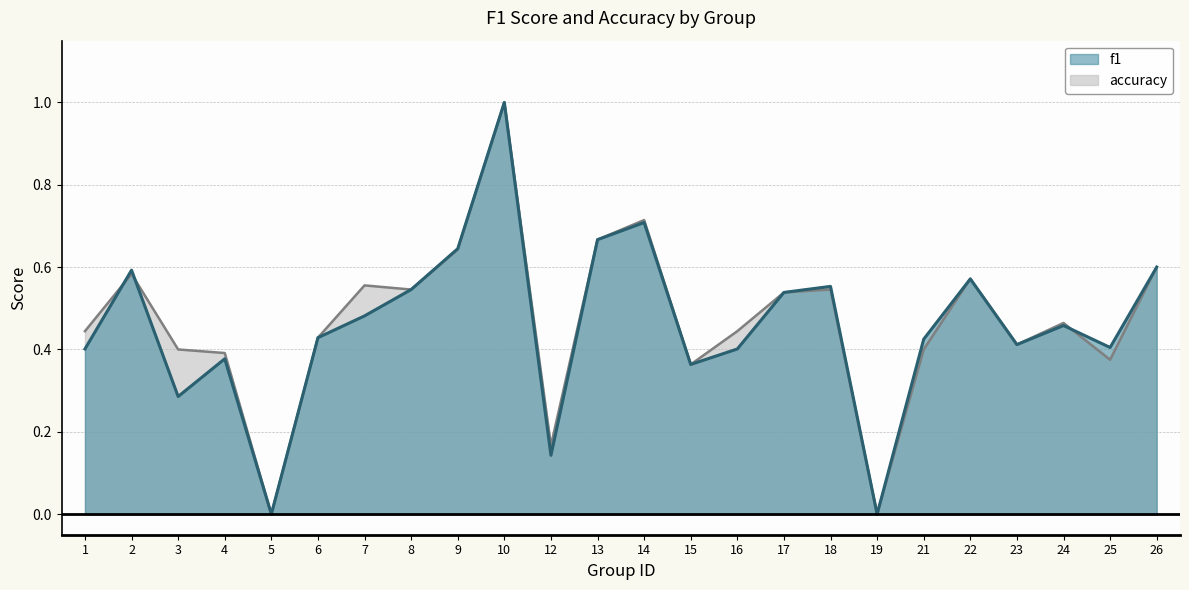

List the series in order of their overall mean, highest first.

accuracy, f1